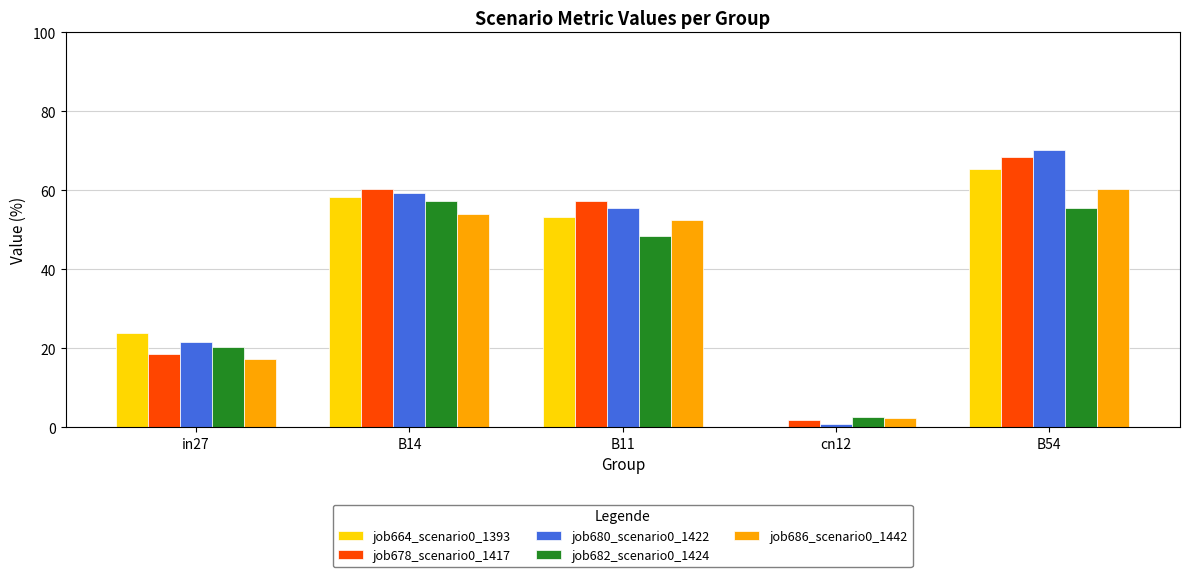

What is the sum of all job664_scenario0_1393 values?

200.7